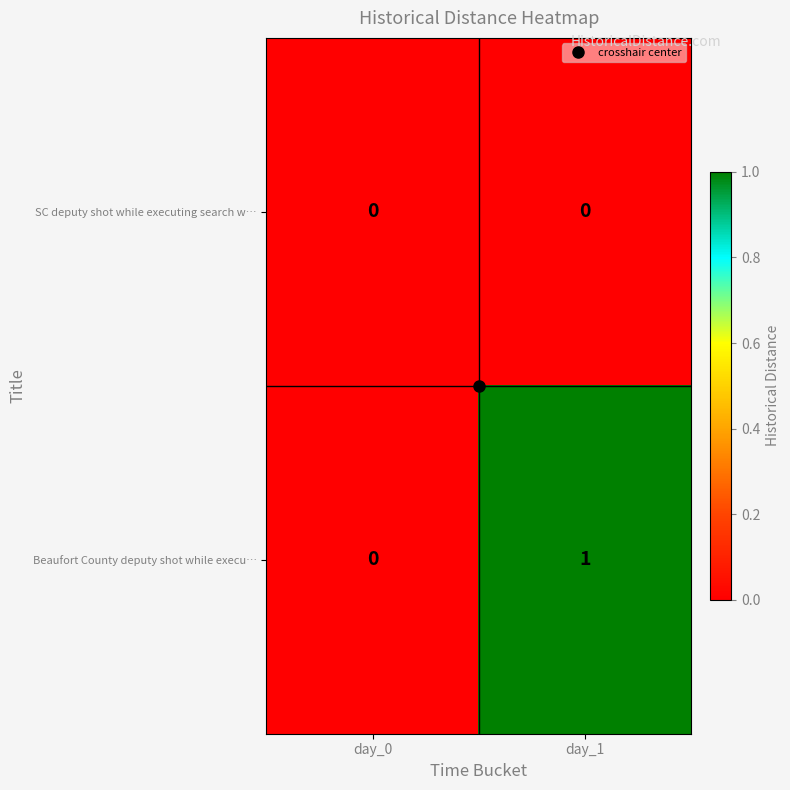

The Beaufort County deputy shot while execu… series shows 1 at day_1. True or false?

True